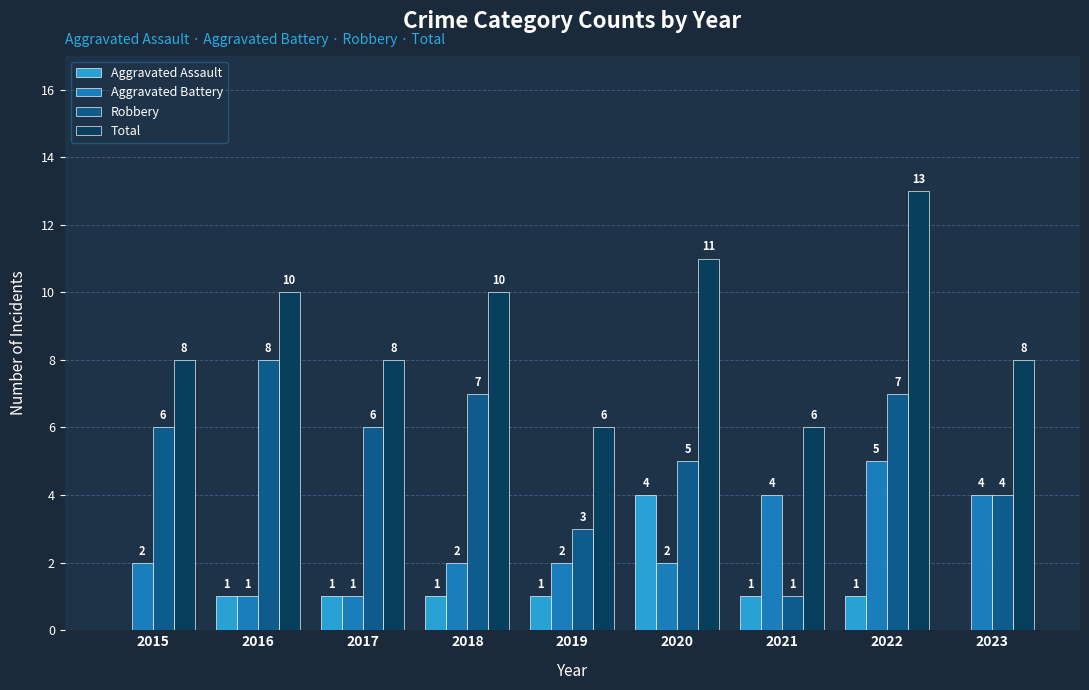

How many values in Aggravated Assault are above zero?

7